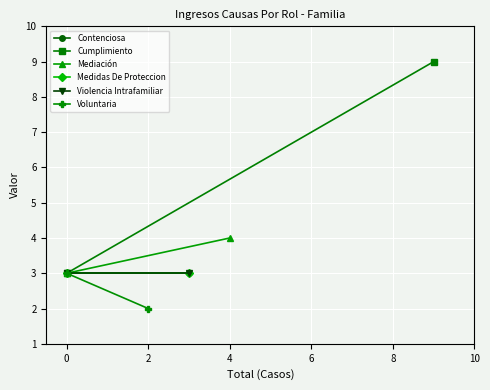

Reading left to right, list all the values displayed in this chart.

Contenciosa: 3	3
Cumplimiento: 3	9
Mediación: 3	4
Medidas De Proteccion: 3	3
Violencia Intrafamiliar: 3	3
Voluntaria: 3	2